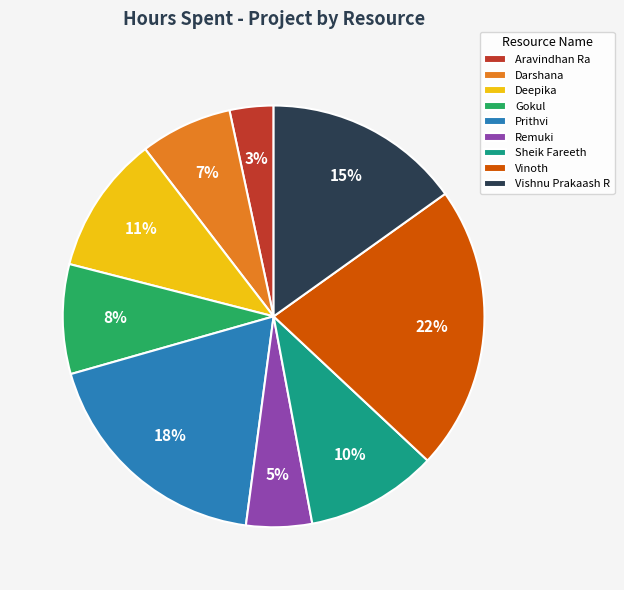

Combined, do Aravindhan Ra and Gokul account for over 50%?

No